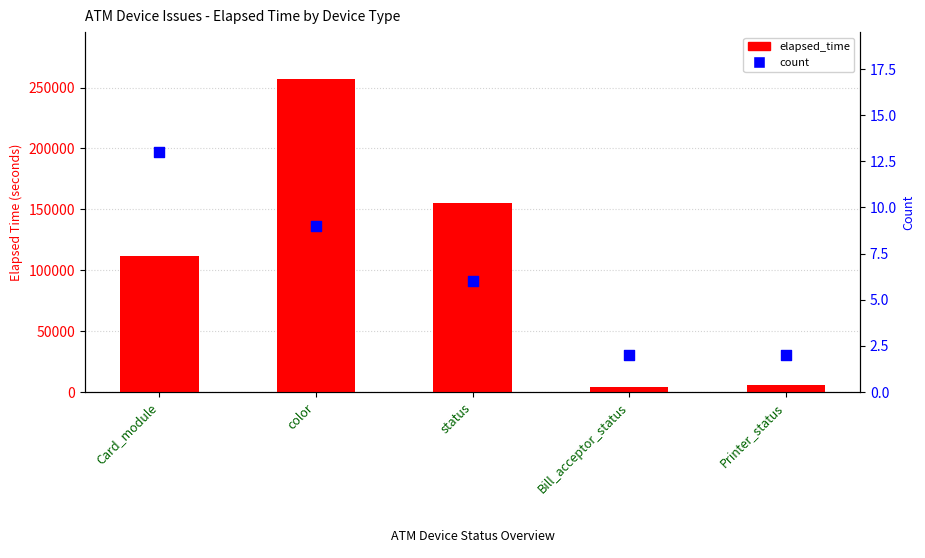

At which category is the sum across all series the highest?

color